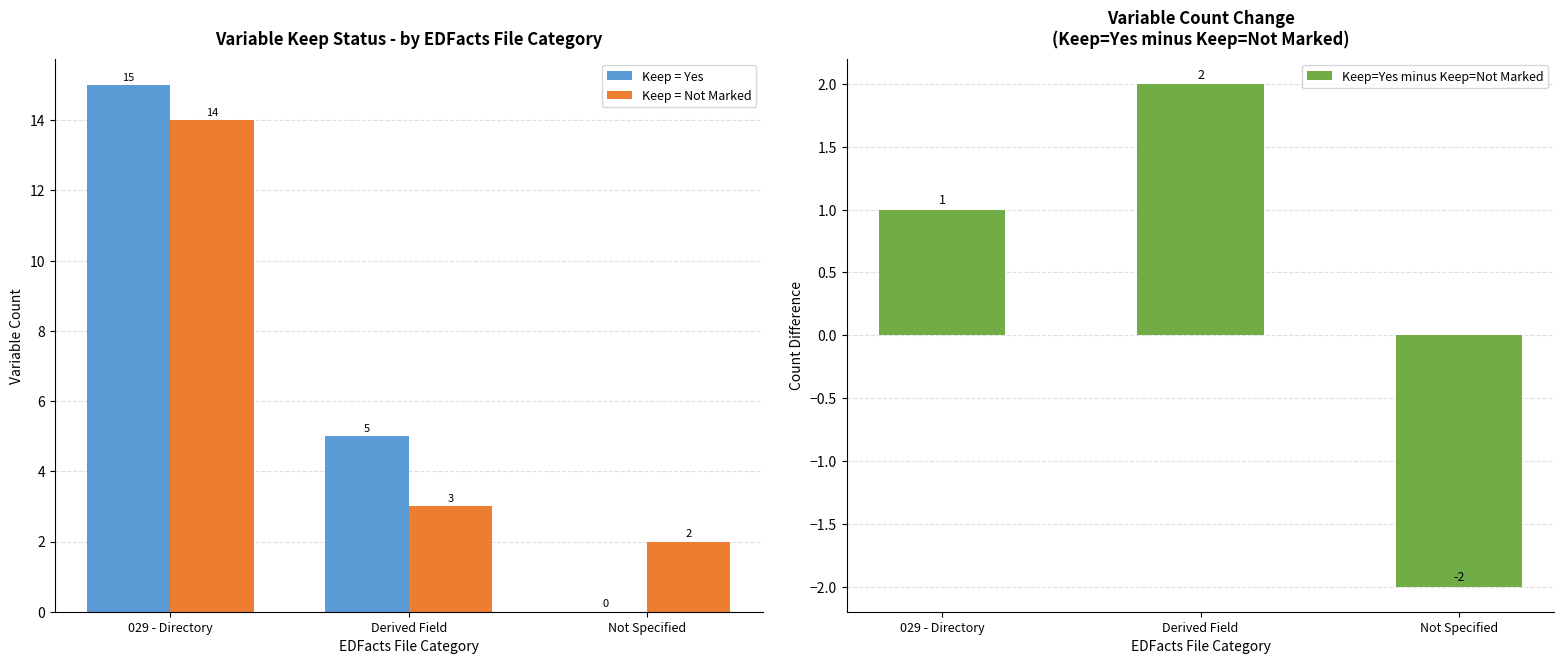

How many groups of bars are there?

3